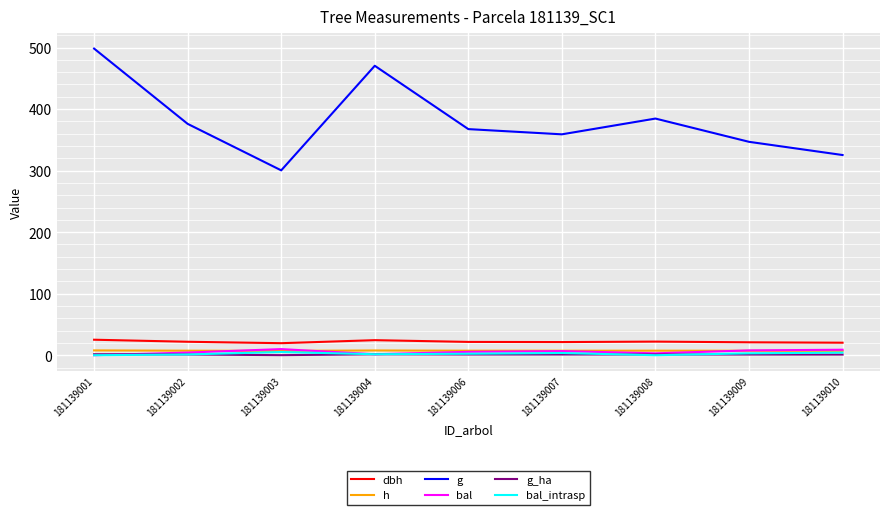

Which series has the largest range (max minus min)?

g